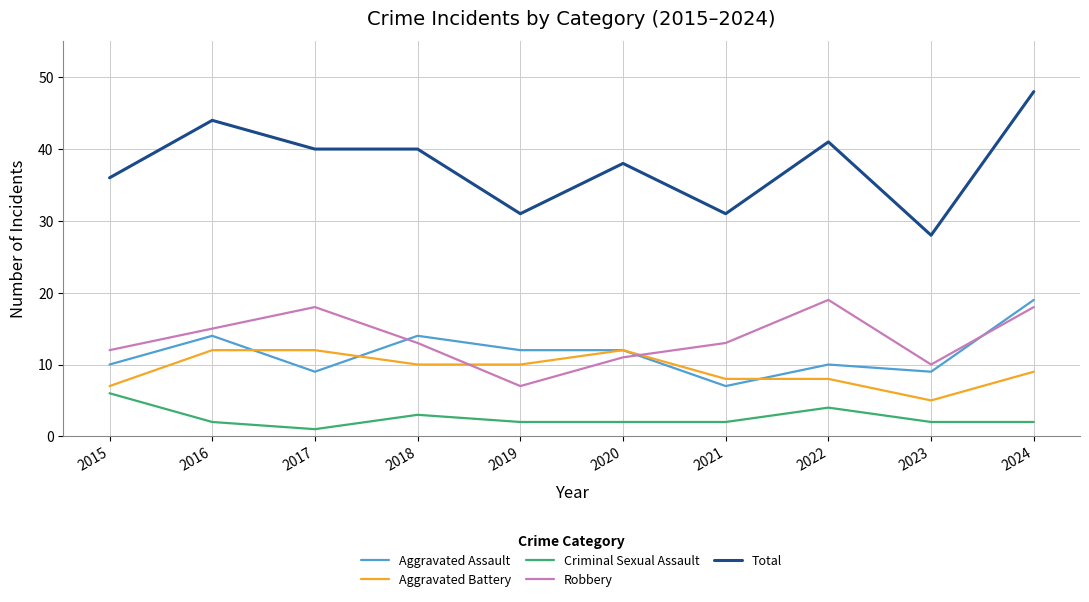

What are all the series names shown in the legend?

Aggravated Assault, Aggravated Battery, Criminal Sexual Assault, Robbery, Total